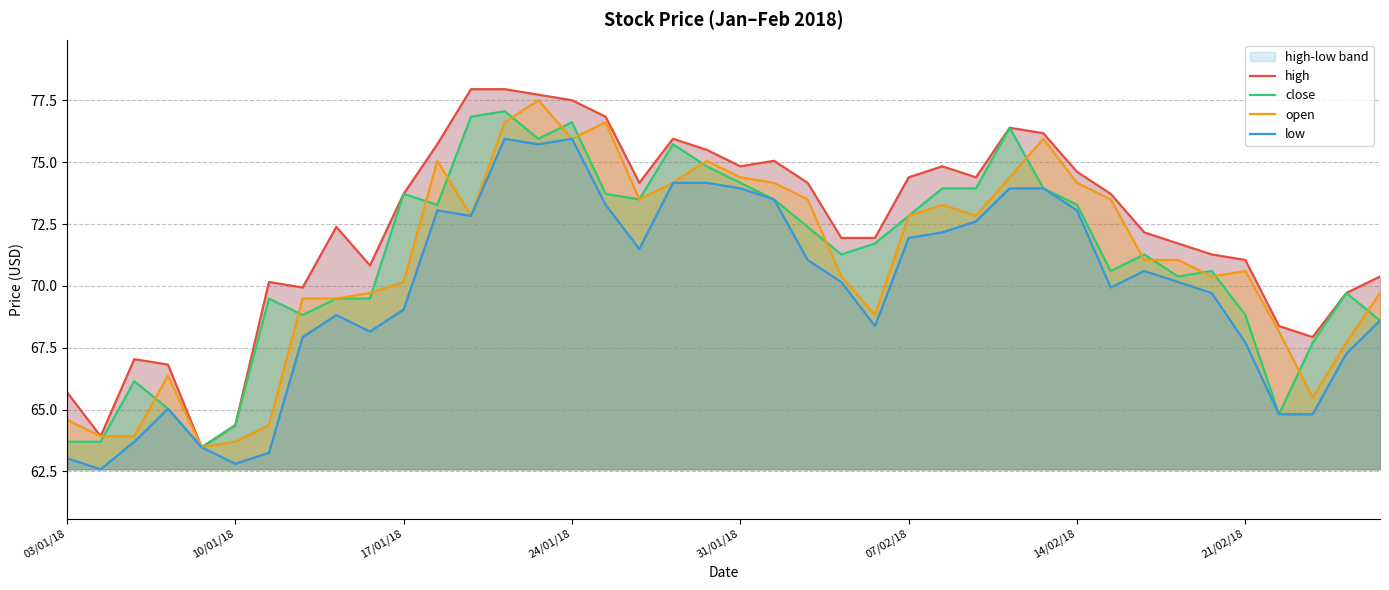

Which series has the largest total across all categories?

high